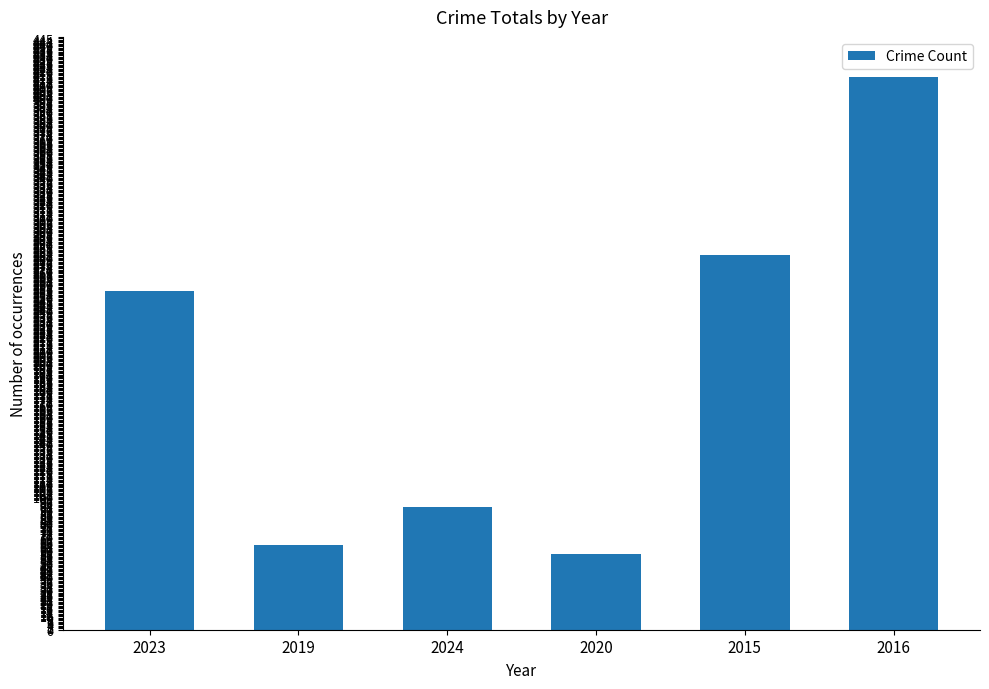

Are the bars horizontal?

No